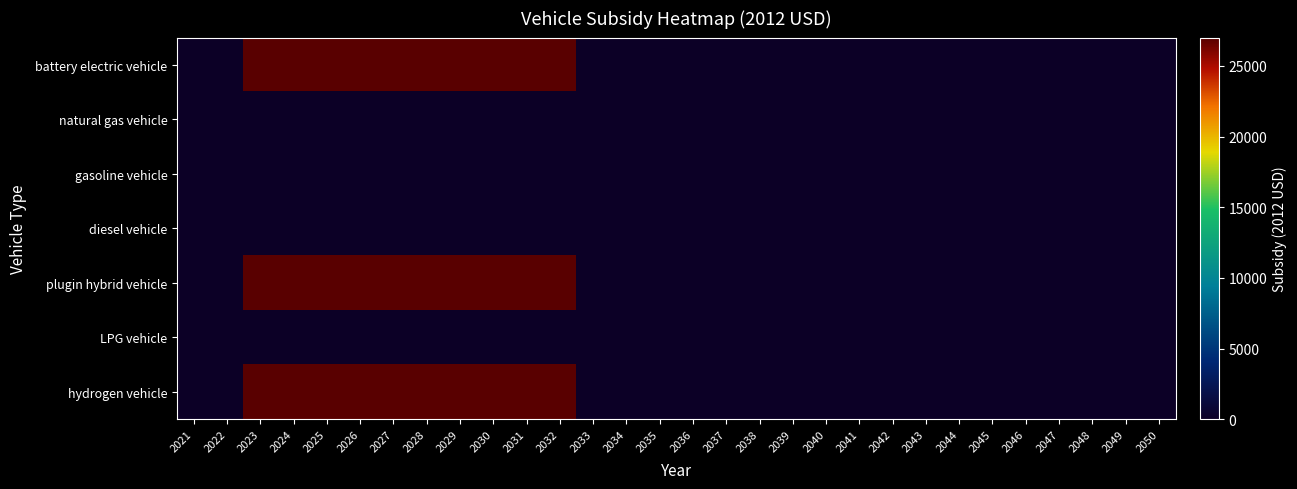

Reading left to right, transcribe all the data shown in this chart.

battery electric vehicle: 2021=0	2022=0	2023=27004	2024=27004	2025=27004	2026=27004	2027=27004	2028=27004	2029=27004	2030=27004	2031=27004	2032=27004	2033=0	2034=0	2035=0	2036=0	2037=0	2038=0	2039=0	2040=0	2041=0	2042=0	2043=0	2044=0	2045=0	2046=0	2047=0	2048=0	2049=0	2050=0
natural gas vehicle: 2021=0	2022=0	2023=0	2024=0	2025=0	2026=0	2027=0	2028=0	2029=0	2030=0	2031=0	2032=0	2033=0	2034=0	2035=0	2036=0	2037=0	2038=0	2039=0	2040=0	2041=0	2042=0	2043=0	2044=0	2045=0	2046=0	2047=0	2048=0	2049=0	2050=0
gasoline vehicle: 2021=0	2022=0	2023=0	2024=0	2025=0	2026=0	2027=0	2028=0	2029=0	2030=0	2031=0	2032=0	2033=0	2034=0	2035=0	2036=0	2037=0	2038=0	2039=0	2040=0	2041=0	2042=0	2043=0	2044=0	2045=0	2046=0	2047=0	2048=0	2049=0	2050=0
diesel vehicle: 2021=0	2022=0	2023=0	2024=0	2025=0	2026=0	2027=0	2028=0	2029=0	2030=0	2031=0	2032=0	2033=0	2034=0	2035=0	2036=0	2037=0	2038=0	2039=0	2040=0	2041=0	2042=0	2043=0	2044=0	2045=0	2046=0	2047=0	2048=0	2049=0	2050=0
plugin hybrid vehicle: 2021=0	2022=0	2023=27004	2024=27004	2025=27004	2026=27004	2027=27004	2028=27004	2029=27004	2030=27004	2031=27004	2032=27004	2033=0	2034=0	2035=0	2036=0	2037=0	2038=0	2039=0	2040=0	2041=0	2042=0	2043=0	2044=0	2045=0	2046=0	2047=0	2048=0	2049=0	2050=0
LPG vehicle: 2021=0	2022=0	2023=0	2024=0	2025=0	2026=0	2027=0	2028=0	2029=0	2030=0	2031=0	2032=0	2033=0	2034=0	2035=0	2036=0	2037=0	2038=0	2039=0	2040=0	2041=0	2042=0	2043=0	2044=0	2045=0	2046=0	2047=0	2048=0	2049=0	2050=0
hydrogen vehicle: 2021=0	2022=0	2023=27004	2024=27004	2025=27004	2026=27004	2027=27004	2028=27004	2029=27004	2030=27004	2031=27004	2032=27004	2033=0	2034=0	2035=0	2036=0	2037=0	2038=0	2039=0	2040=0	2041=0	2042=0	2043=0	2044=0	2045=0	2046=0	2047=0	2048=0	2049=0	2050=0